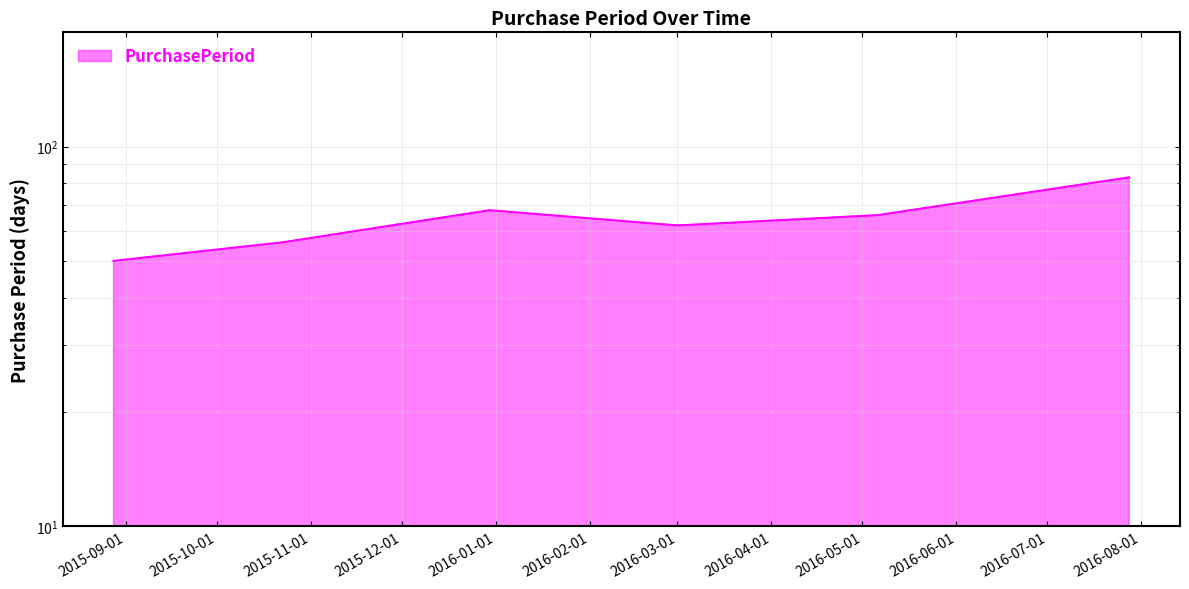

What value does the data have at 2015-08-28, to the nearest 10?

50